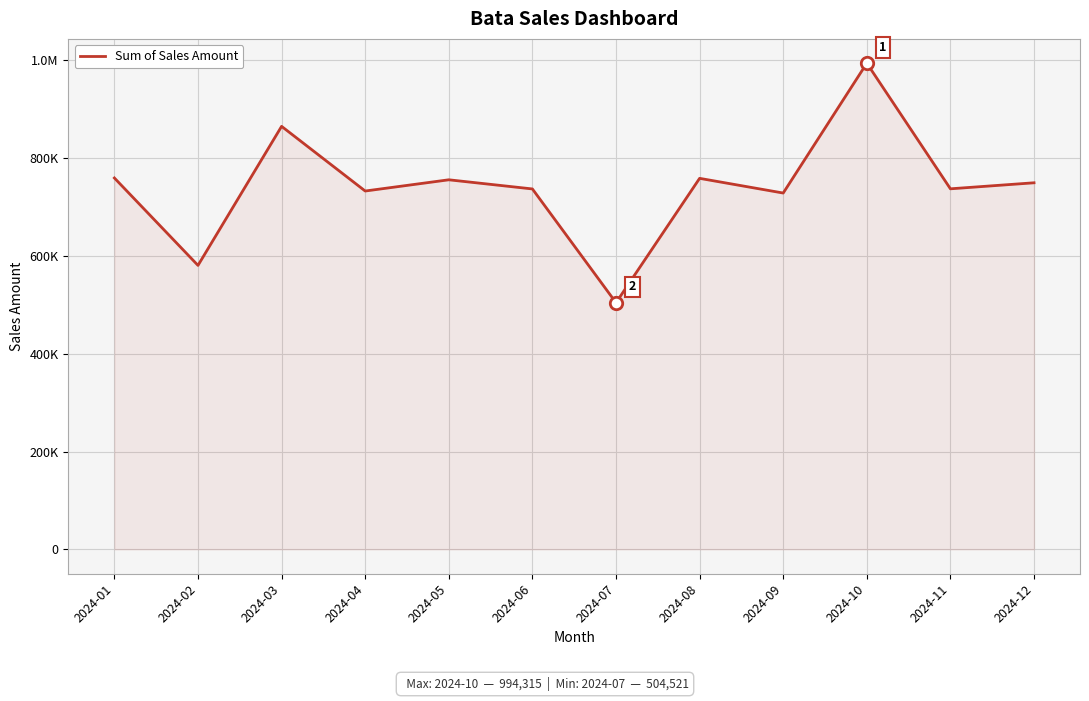

What is the ratio of the value at 2024-07 to the value at 2024-09?

0.7